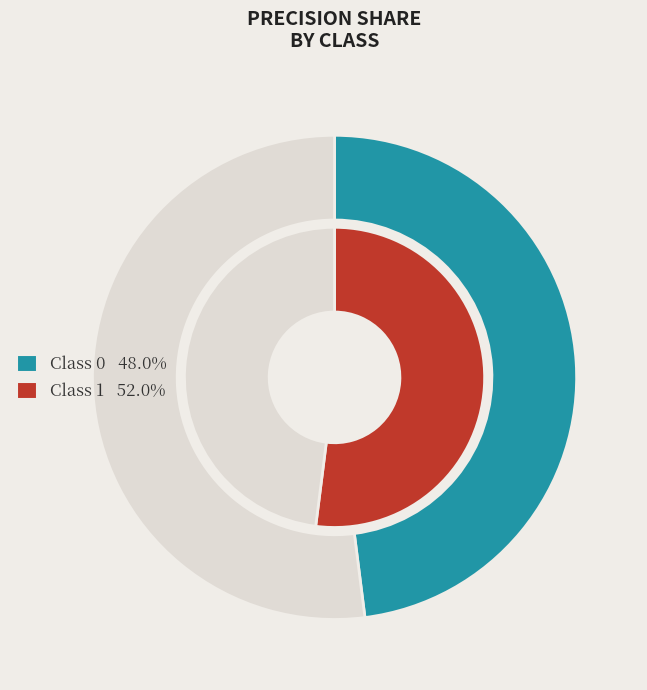

What is the majority slice?

1